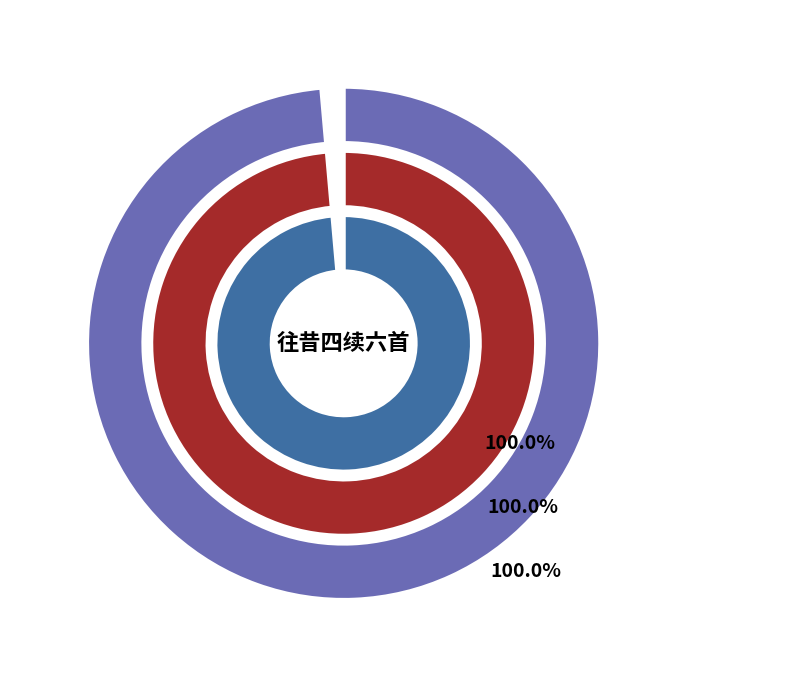

Is 往昔四续六首 其三 李贽 the majority of the pie?

No